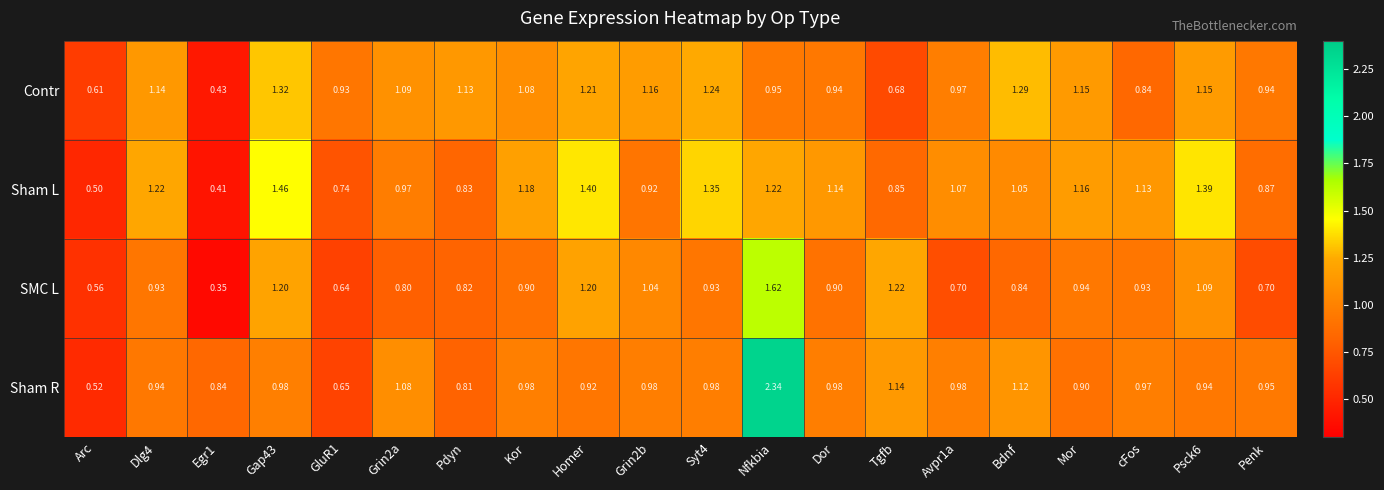

Rank the series at Penk from lowest to highest value.

SMC L, Sham L, Contr, Sham R